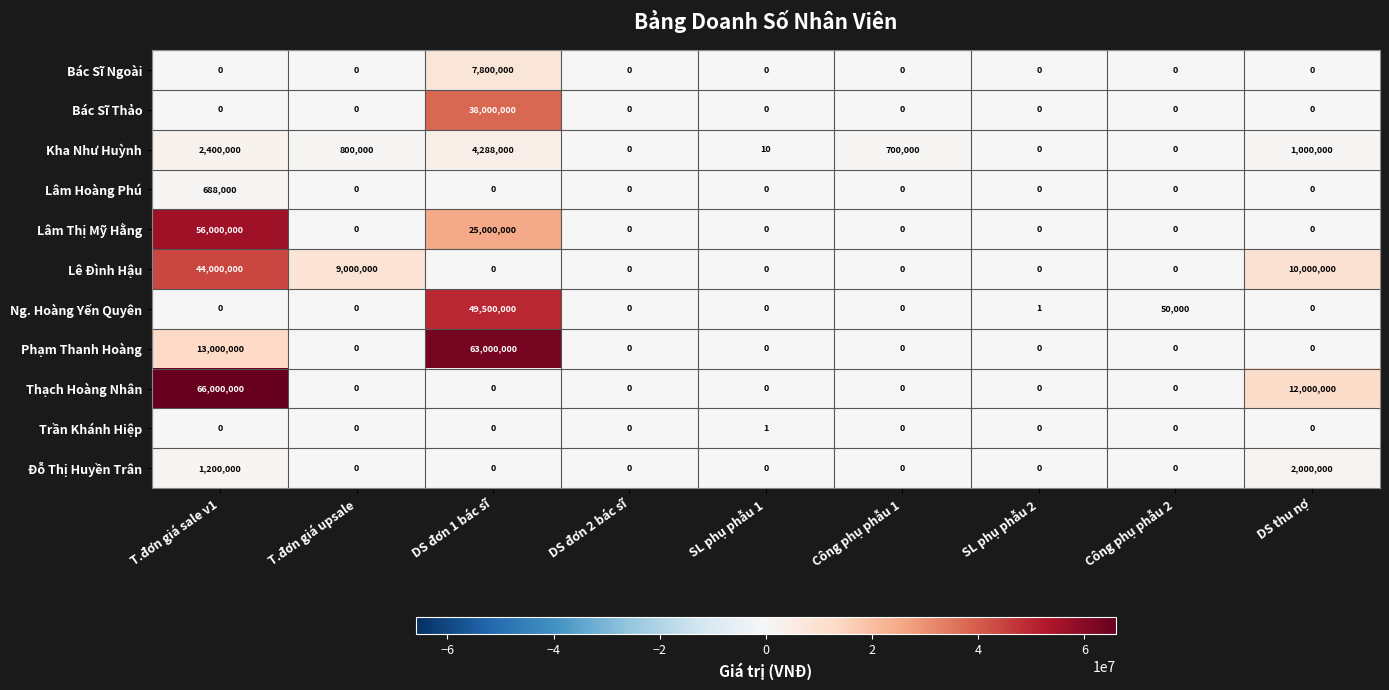

Count the Trần Khánh Hiệp values in the range 0 to 1.

9